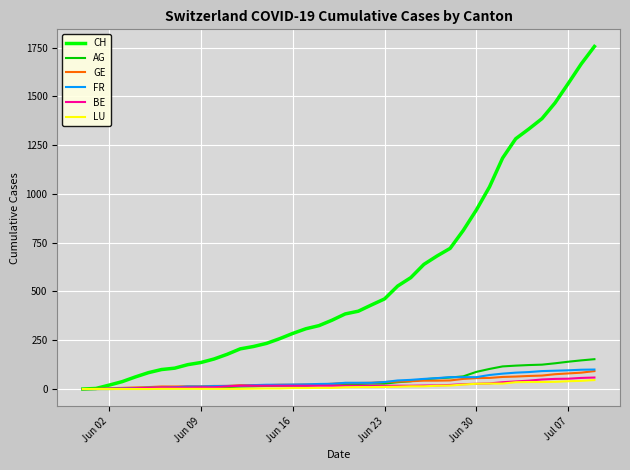

Which series has the largest total across all categories?

CH